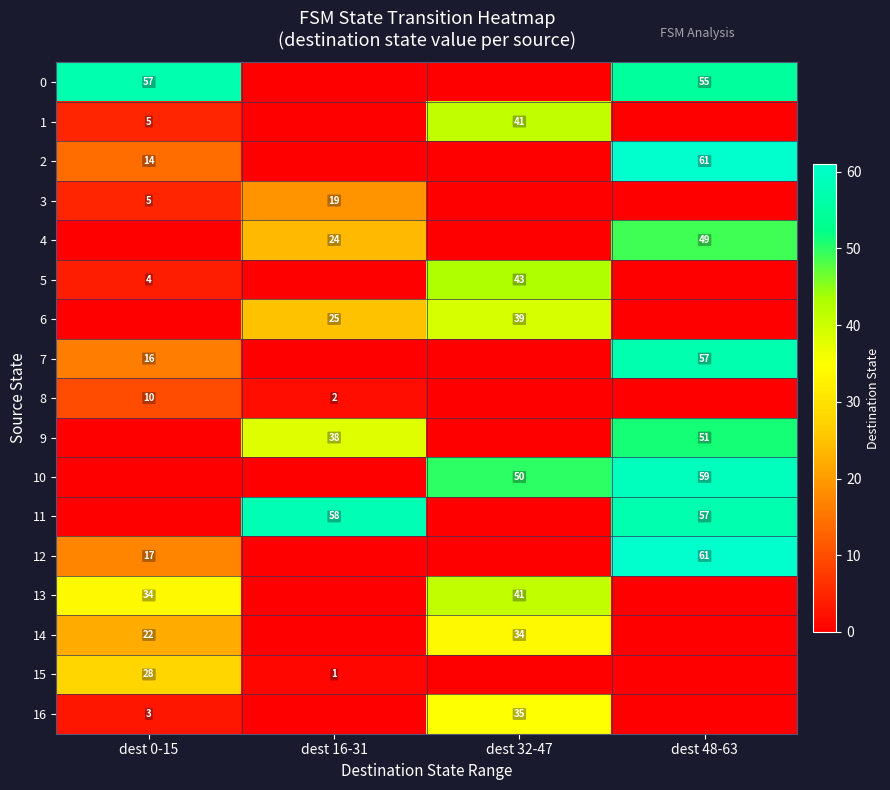

Is it true that 4 equals 49 at dest 48-63?

True